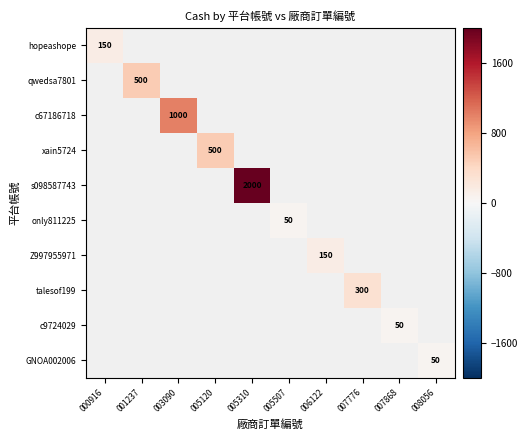

How many positive values does the xain5724 series have?

1